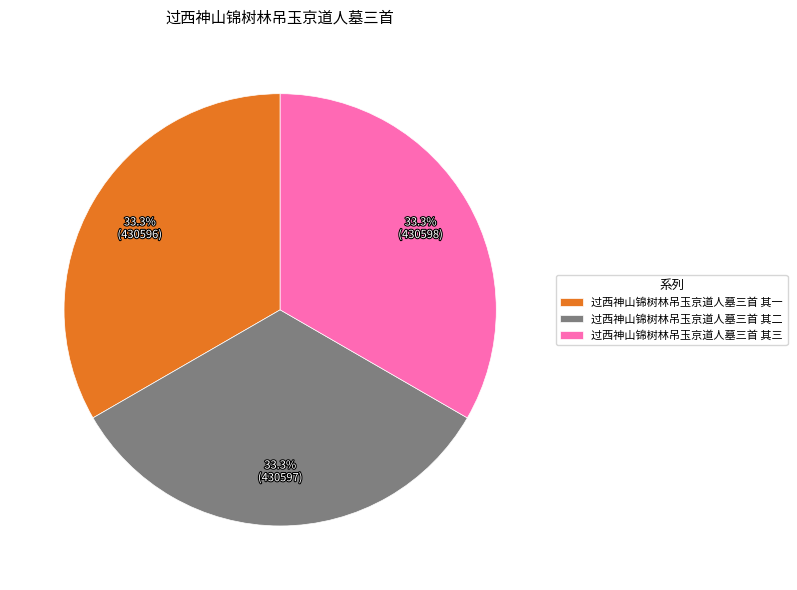

The 过西神山锦树林吊玉京道人墓三首 其三 slice represents 26% of the pie. True or false?

False